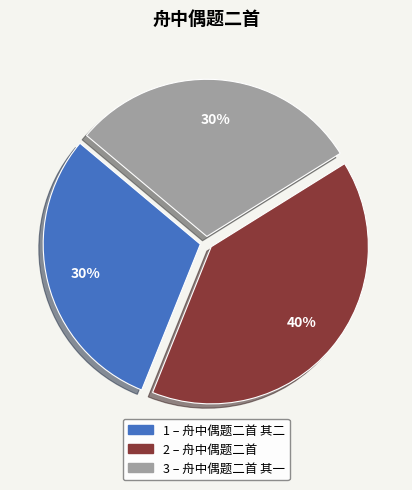

To the nearest percent, what is the difference between the largest and smallest slice percentages?

10%